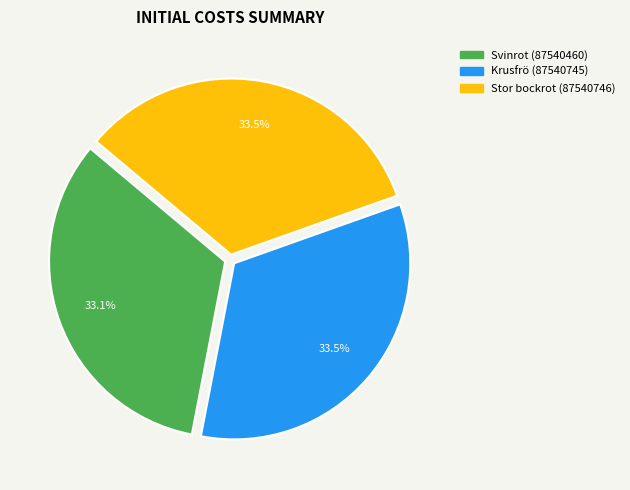

How much of the chart is everything except Stor bockrot (87540746)?

66.5%